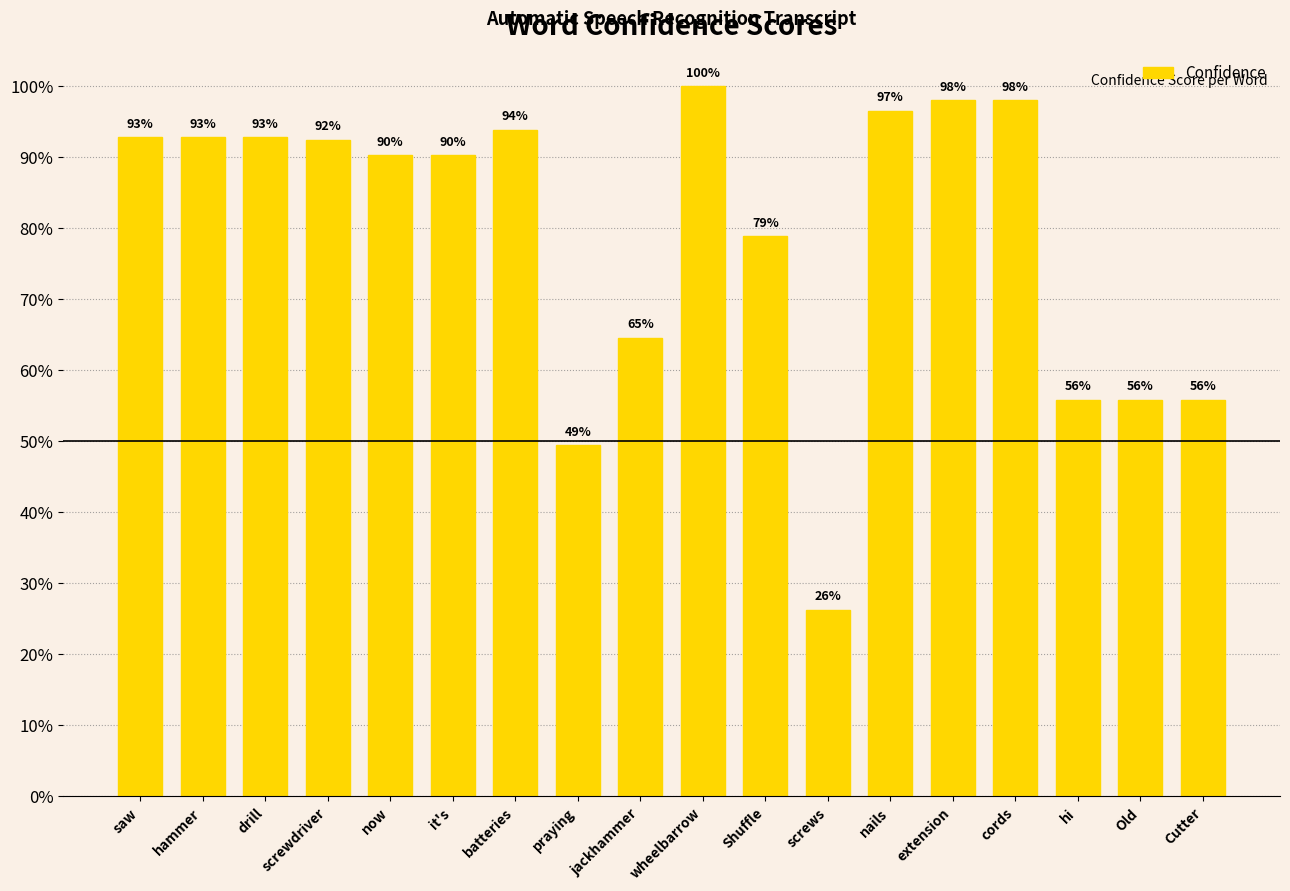

Are the bars horizontal?

No